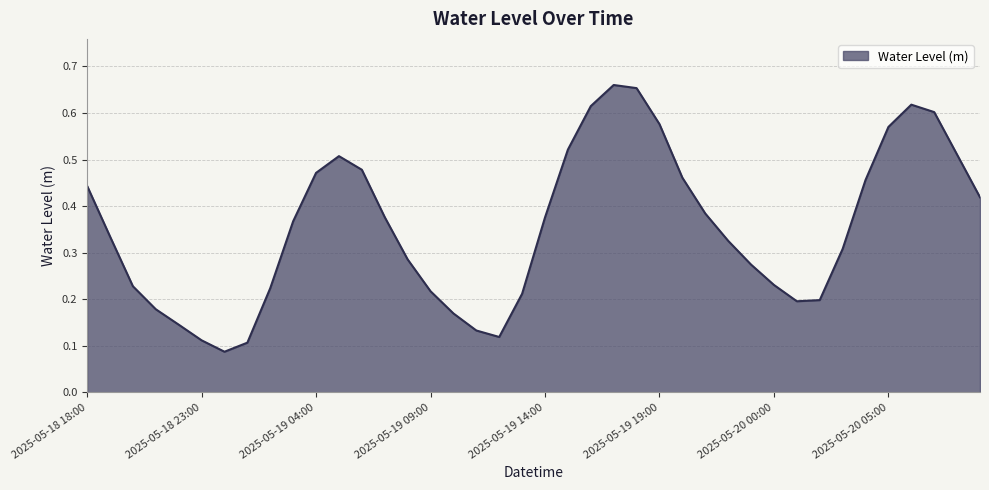

At which category does the data reach its first local valley?

2025-05-19 00:00